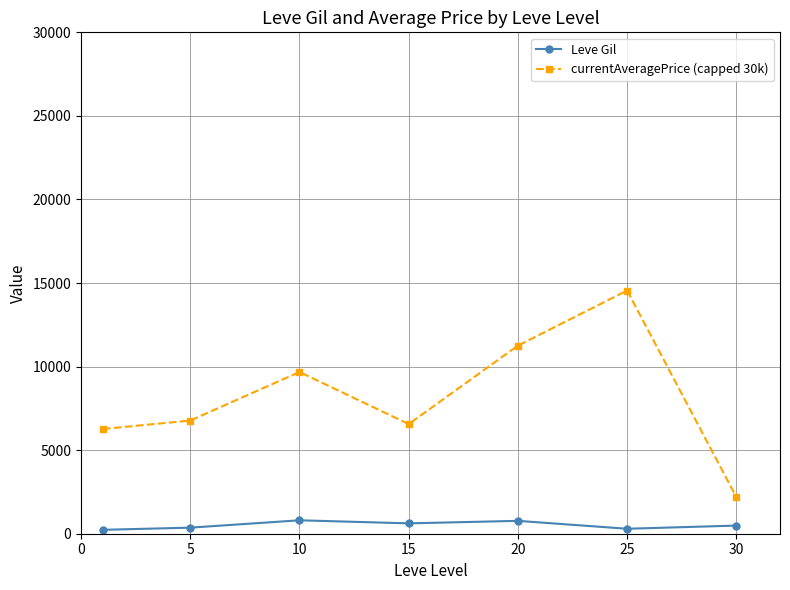

True or false: currentAveragePrice (capped 30k) has more than 1 interior local peaks.

True